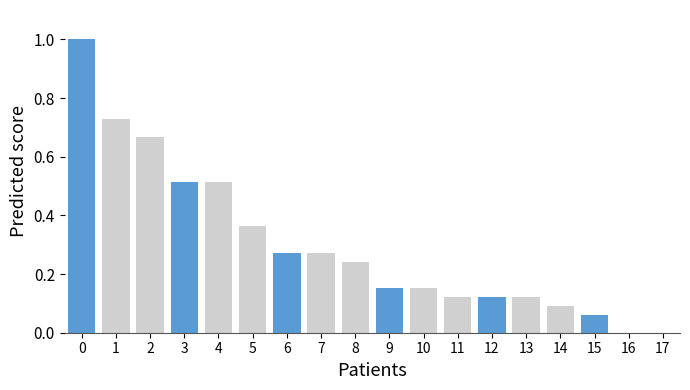

What is the sum of all values?

5.4